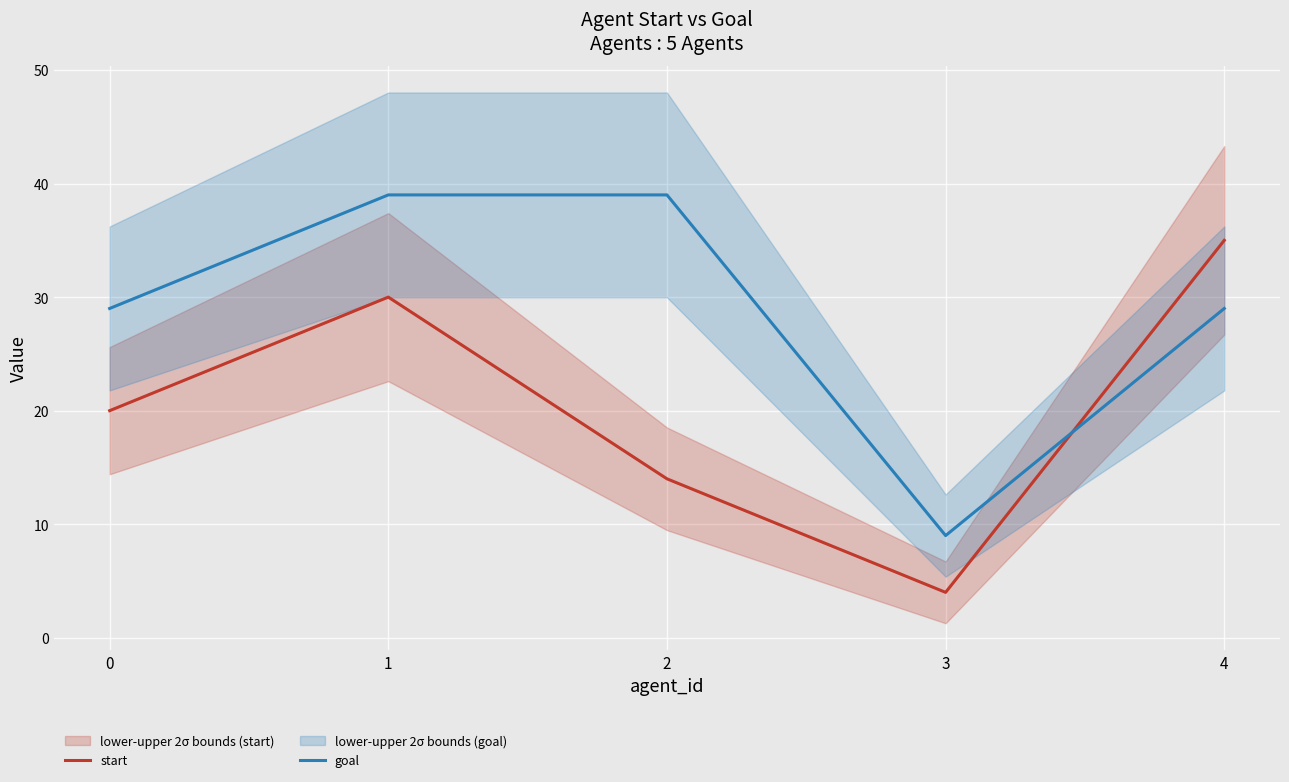

Reading left to right, extract all data points from this chart.

start: 20	30	14	4	35
goal: 29	39	39	9	29